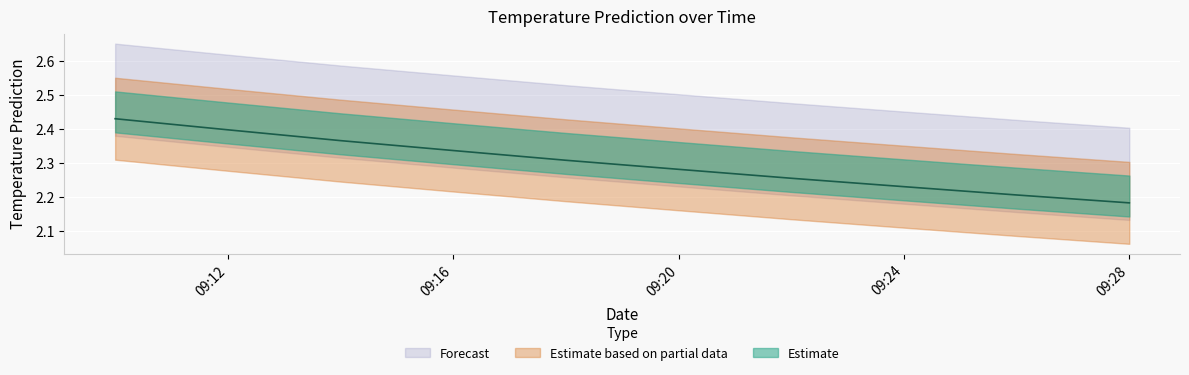

Between 2017-11-18 09:16:00 and 2017-11-18 09:14:00, which is larger?

2017-11-18 09:14:00